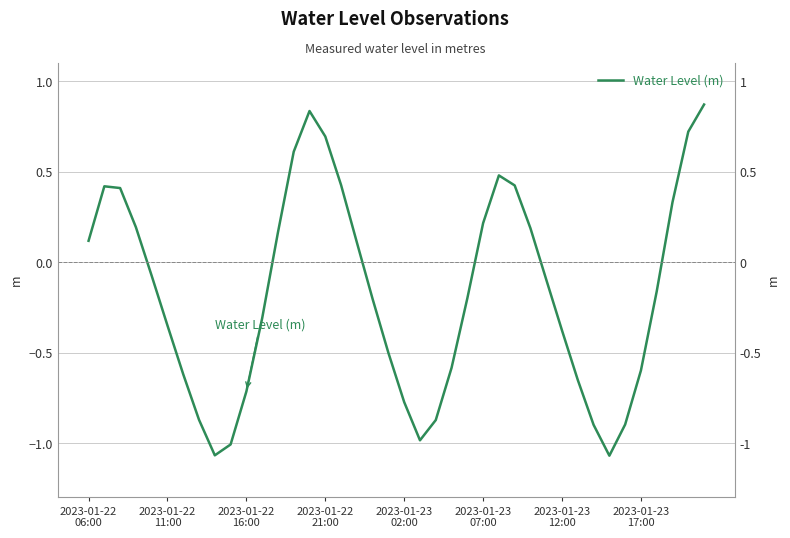

What is the minimum value shown in the chart?

-1.1